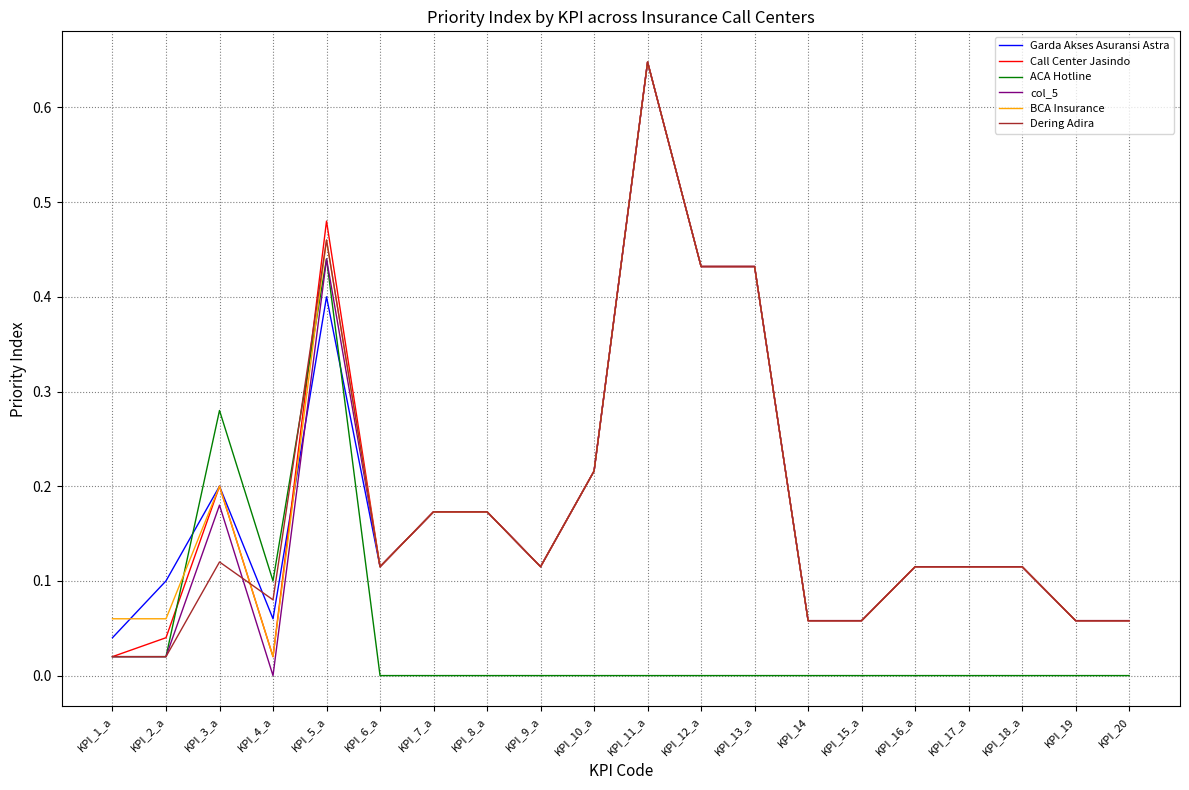

At which label does BCA Insurance reach its peak?

KPI_11_a